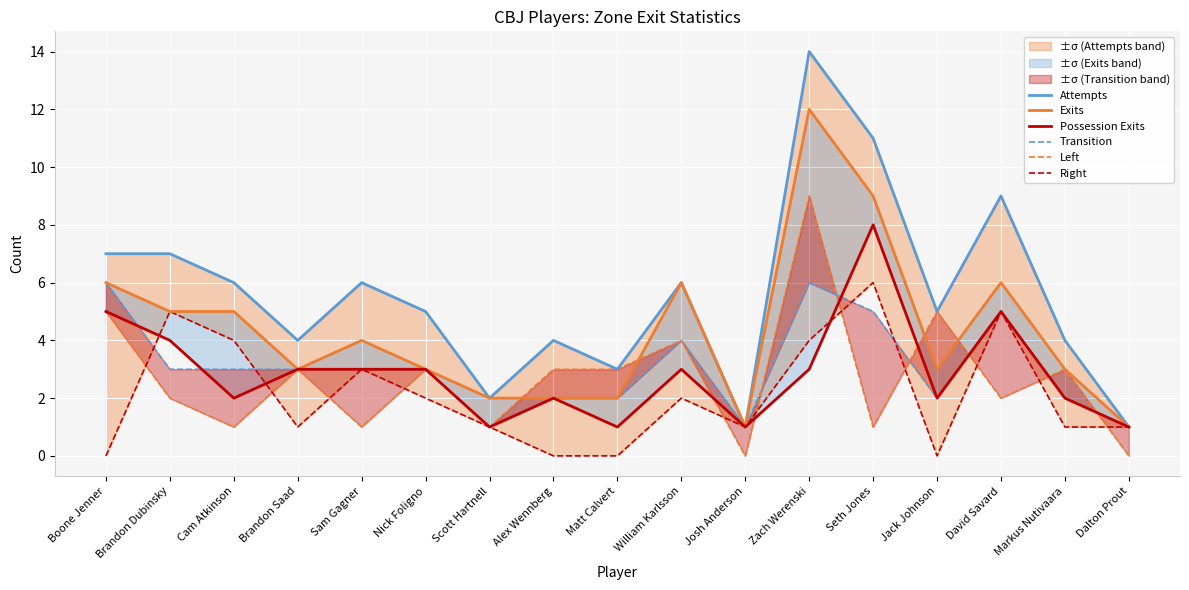

Reading right to left, list all the values displayed in this chart.

Attempts: 1	4	9	5	11	14	1	6	3	4	2	5	6	4	6	7	7
Exits: 1	3	6	3	9	12	1	6	2	2	2	3	4	3	5	5	6
Possession Exits: 1	2	5	2	8	3	1	3	1	2	1	3	3	3	2	4	5
Transition: 1	2	5	2	5	6	1	4	2	2	1	3	3	3	3	3	6
Left: 0	3	2	5	1	9	0	4	3	3	1	3	1	3	1	2	5
Right: 1	1	5	0	6	4	1	2	0	0	1	2	3	1	4	5	0